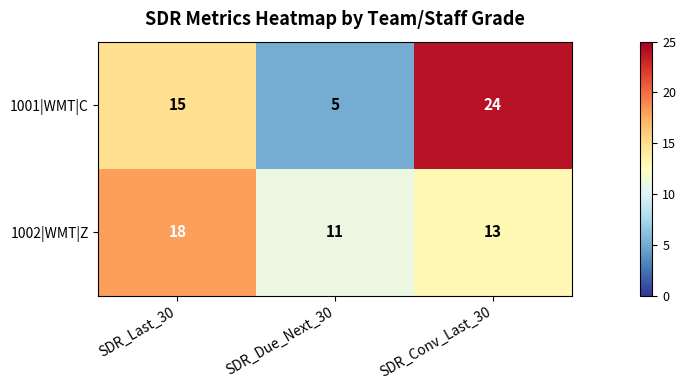

At which category does the chart reach its minimum across all series?

SDR_Due_Next_30